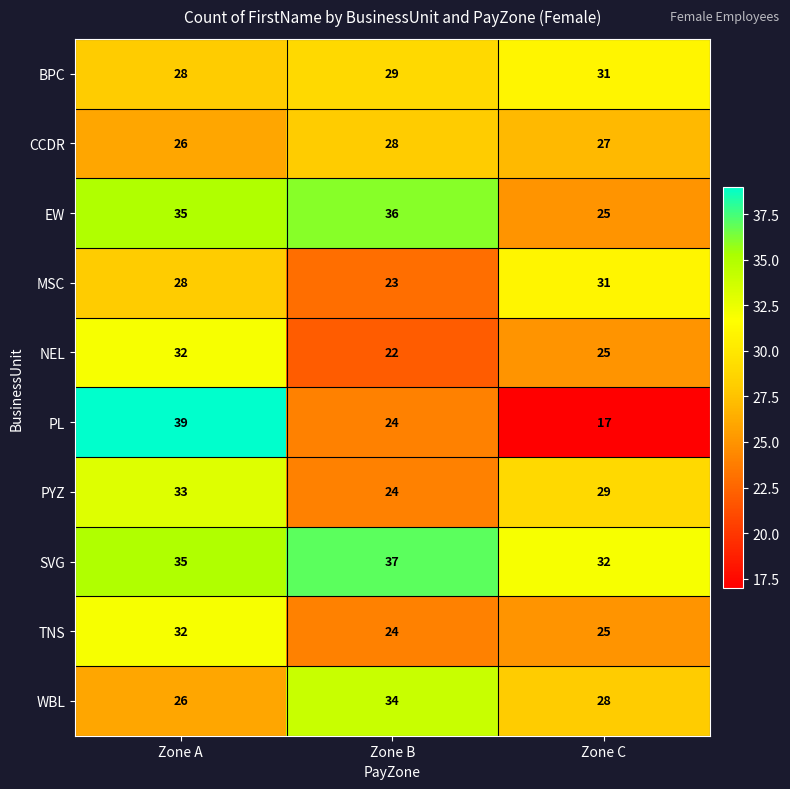

Which series has the widest spread of values?

PL